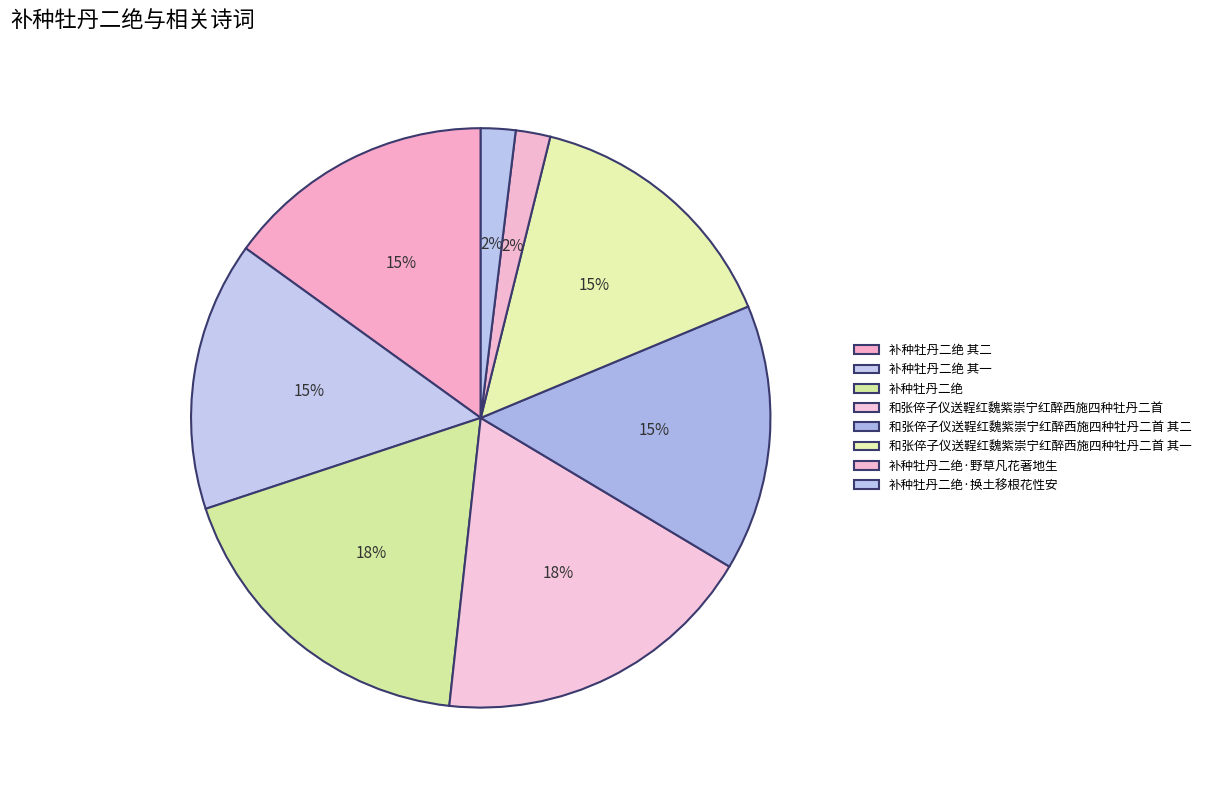

How many segments does this pie chart have?

8